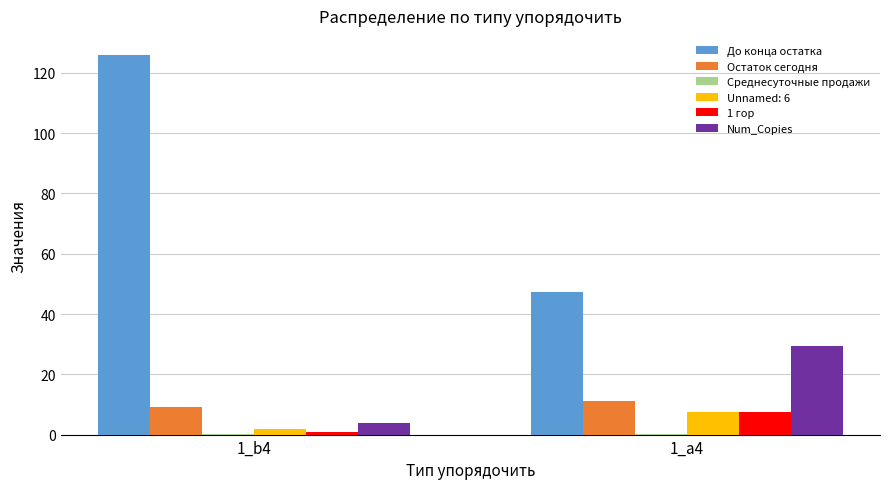

The value of Остаток сегодня at 1_b4 is 2.7. True or false?

False